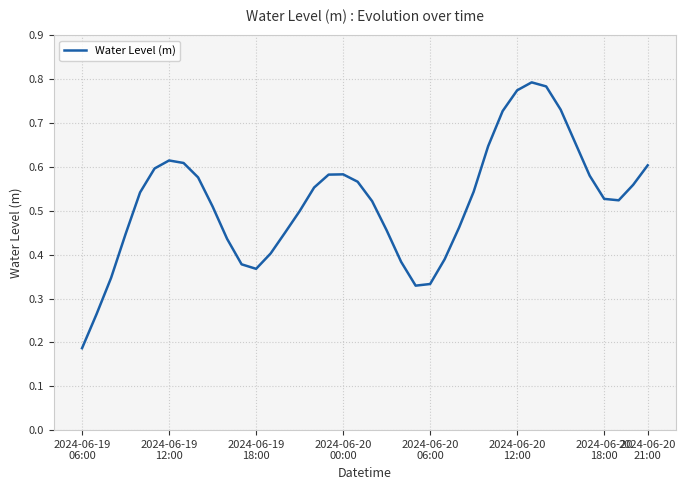

How many lines are shown in the chart?

1